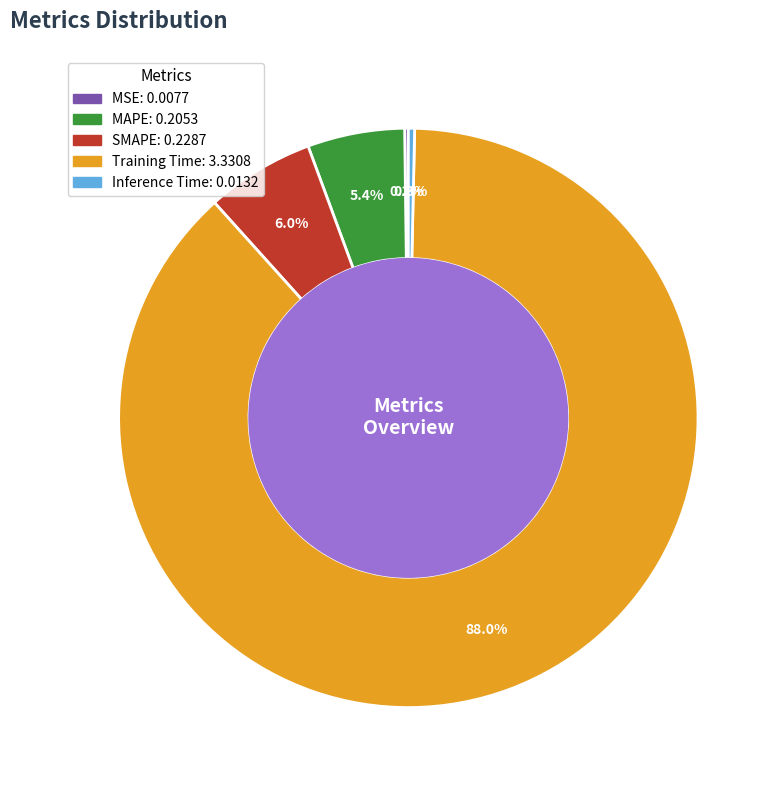

To the nearest percent, what percentage of the pie is SMAPE?

6%